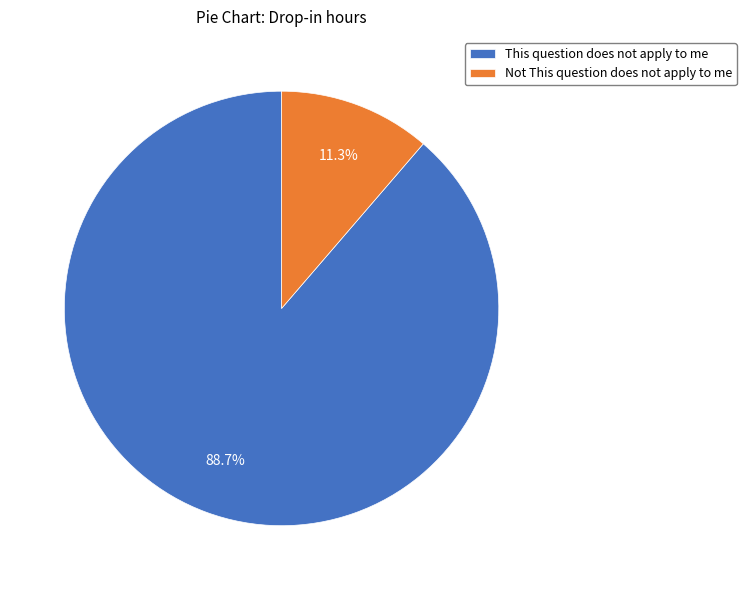

Which category accounts for the majority?

This question does not apply to me